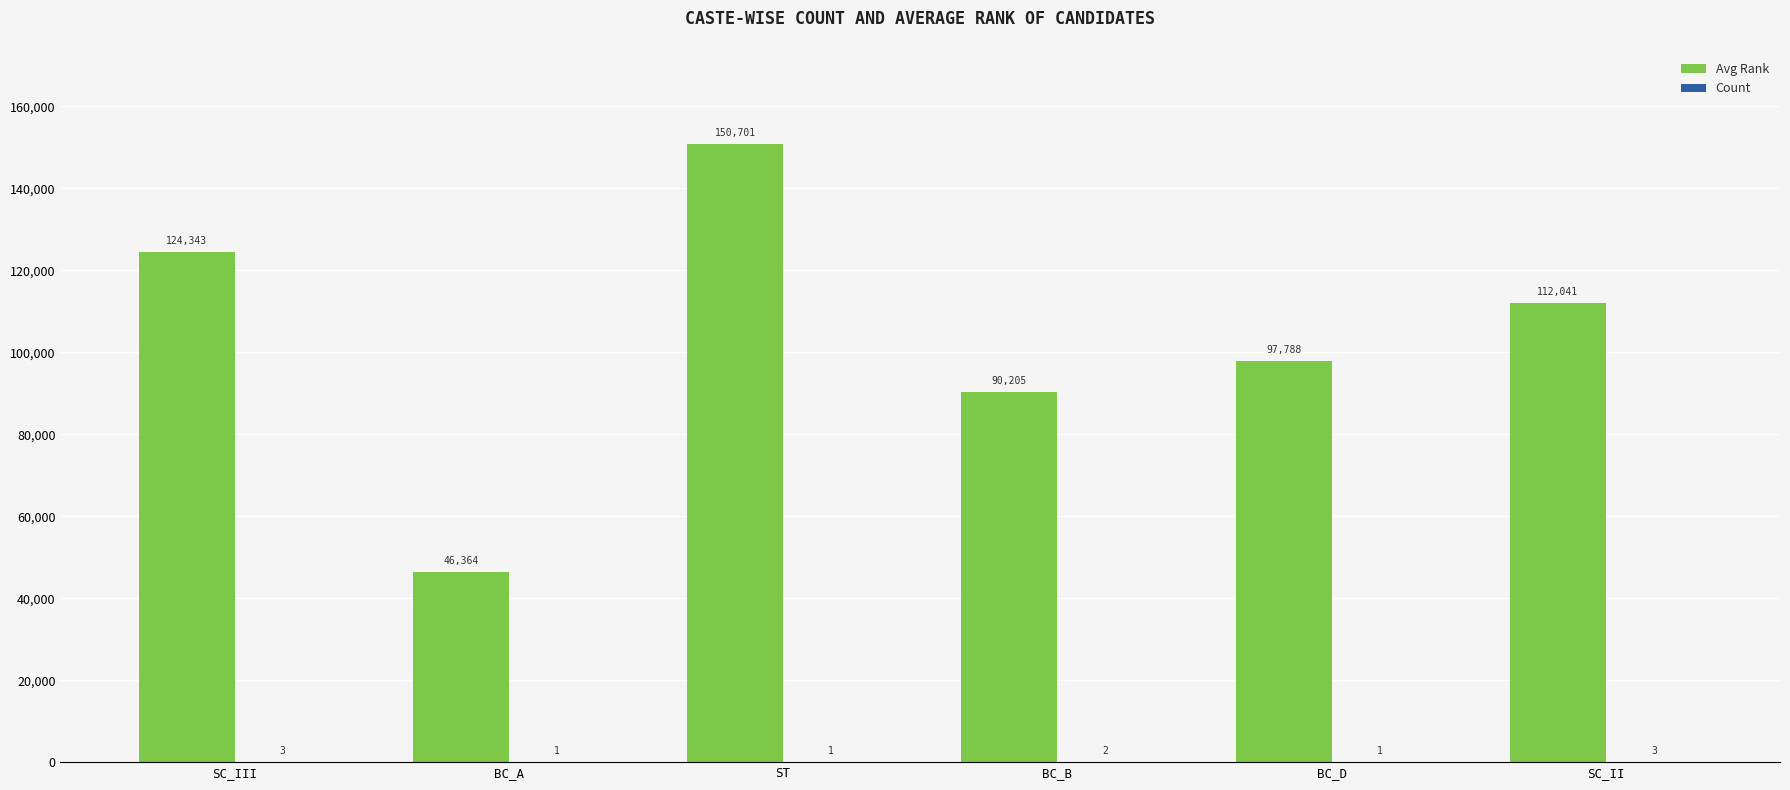

What is the total value across all series at BC_A?

46365